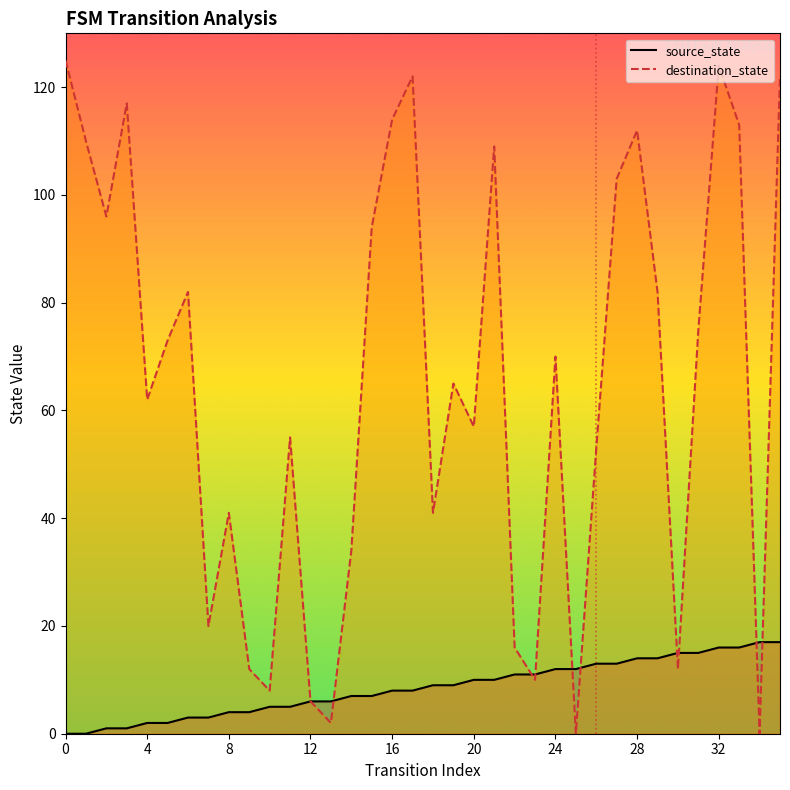

Reading left to right, what are all the values shown in this chart?

source_state: 0	0	1	1	2	2	3	3	4	4	5	5	6	6	7	7	8	8	9	9	10	10	11	11	12	12	13	13	14	14	15	15	16	16	17	17
destination_state: 125	110	96	117	62	73	82	20	41	12	8	55	6	2	34	94	114	122	41	65	57	109	16	10	70	0	53	103	112	82	12	75	124	113	0	122